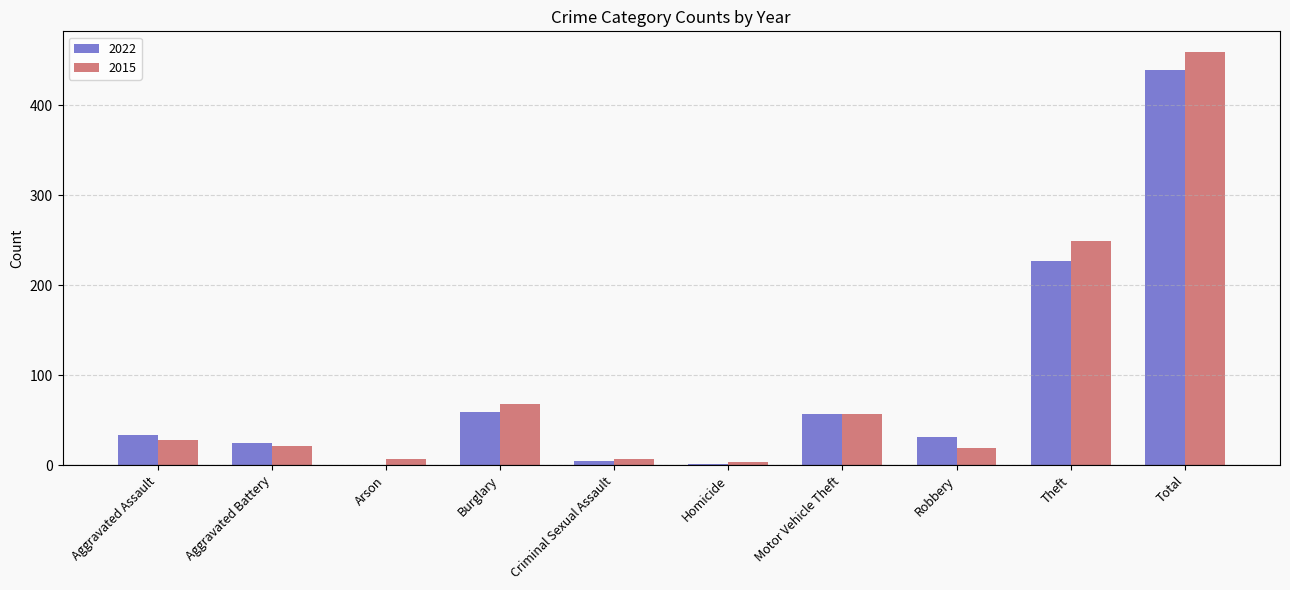

What is the highest value of the 2015 series?

459